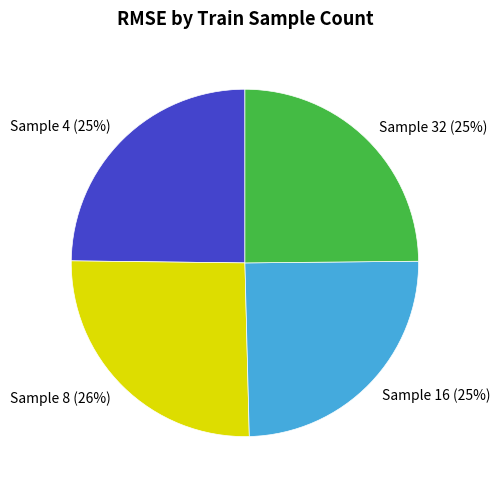

True or false: Sample 32 accounts for 37% of the total.

False